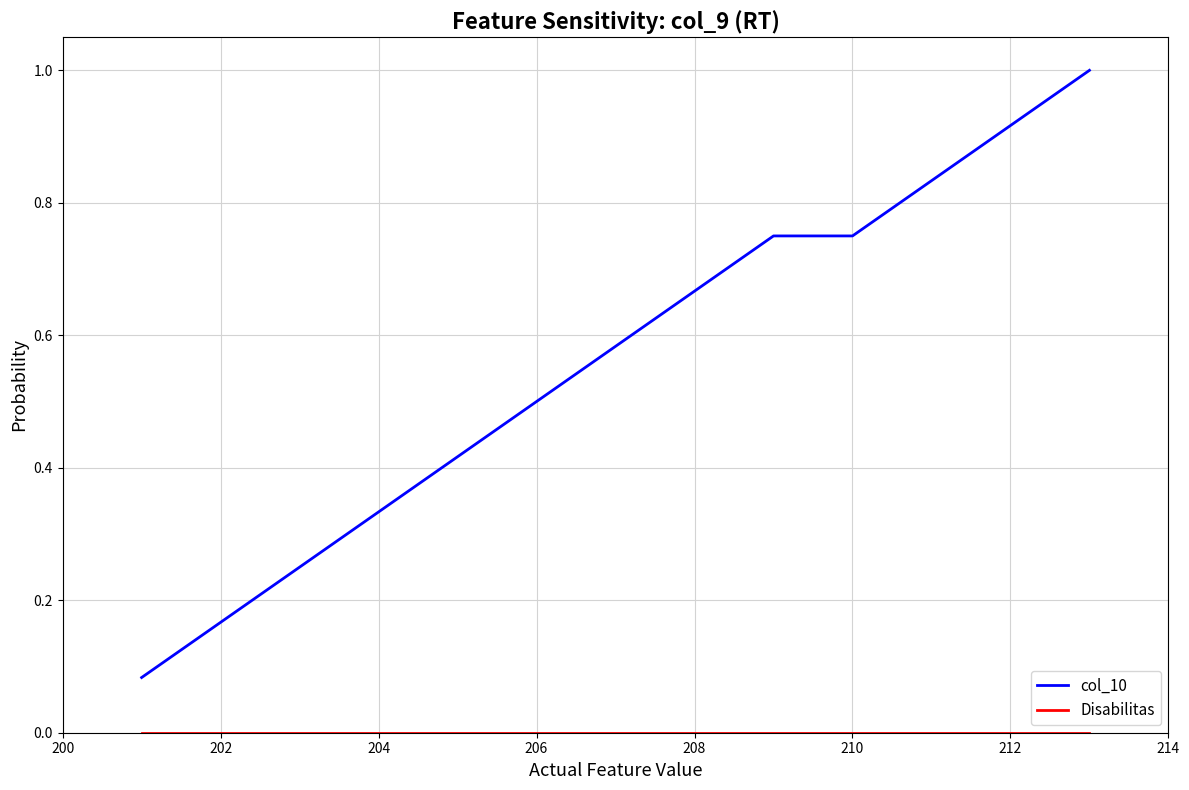

Which series has the largest range (max minus min)?

col_10